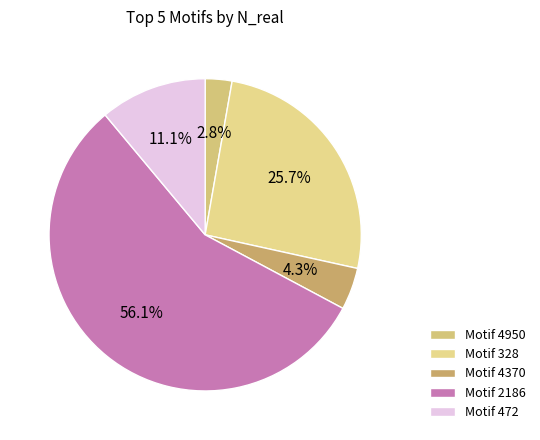

Count the number of slices in the pie.

5